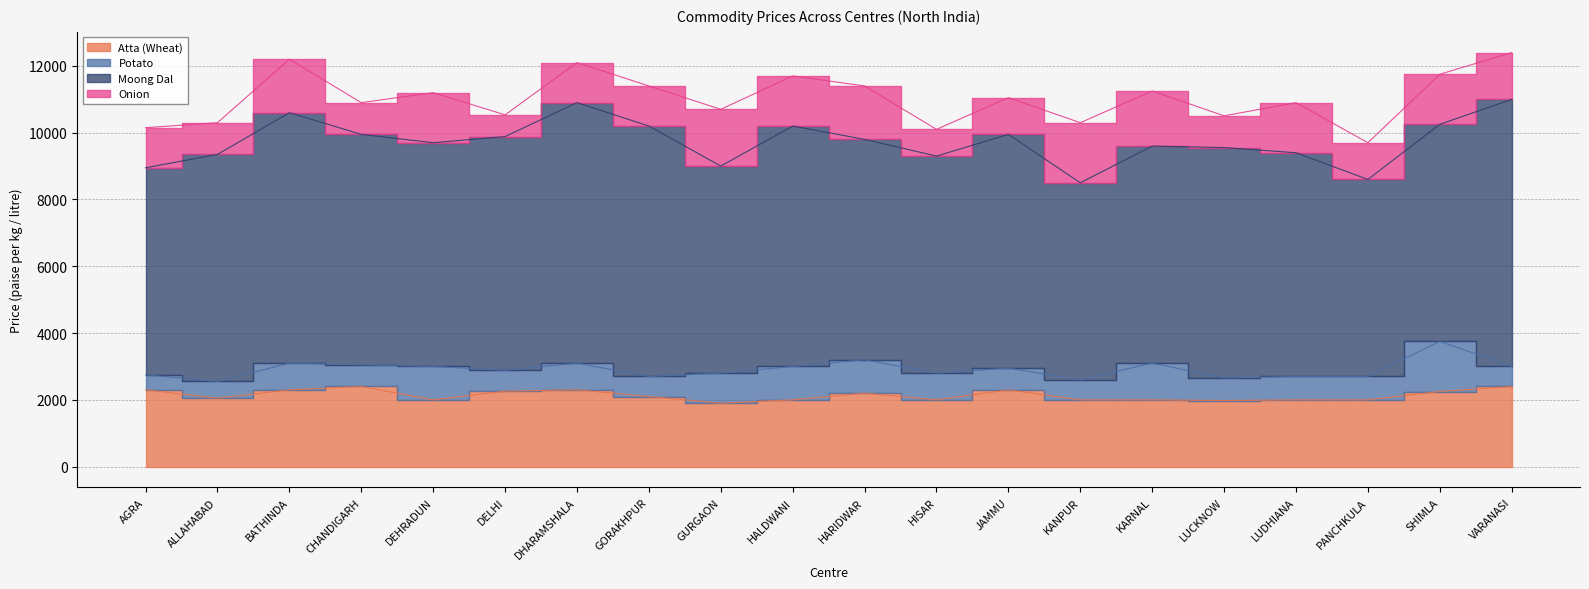

What is the value of the Moong Dal point at the 10th from the left?

7200